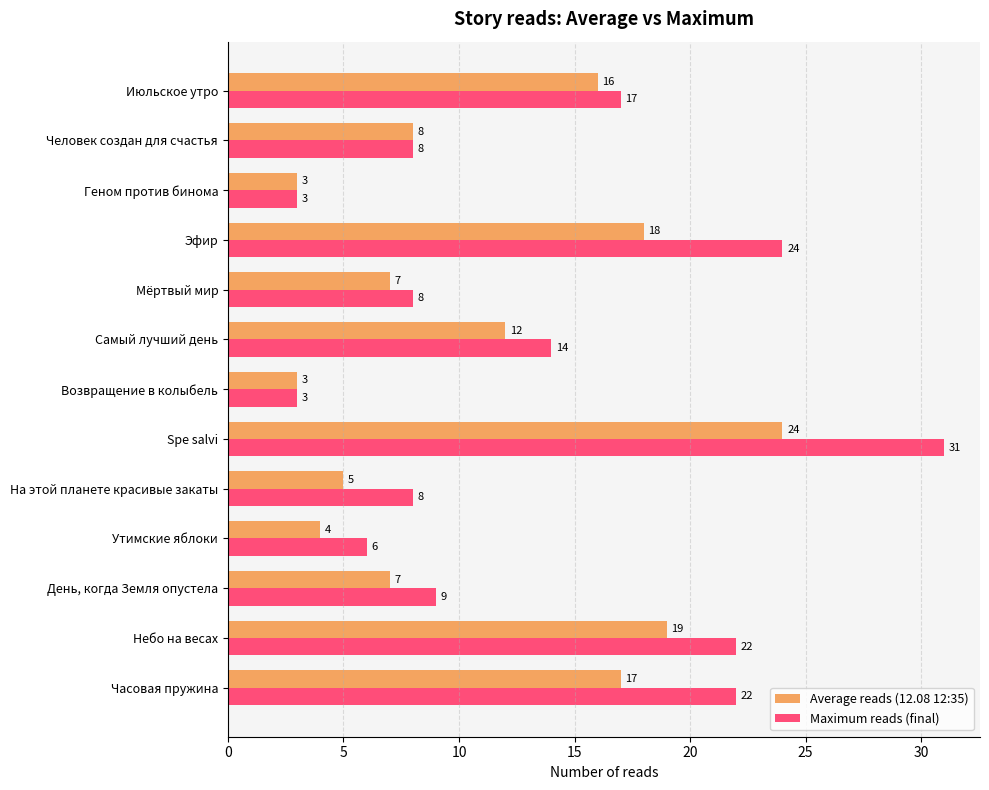

What is the sum of all Average reads (12.08 12:35) values?

143